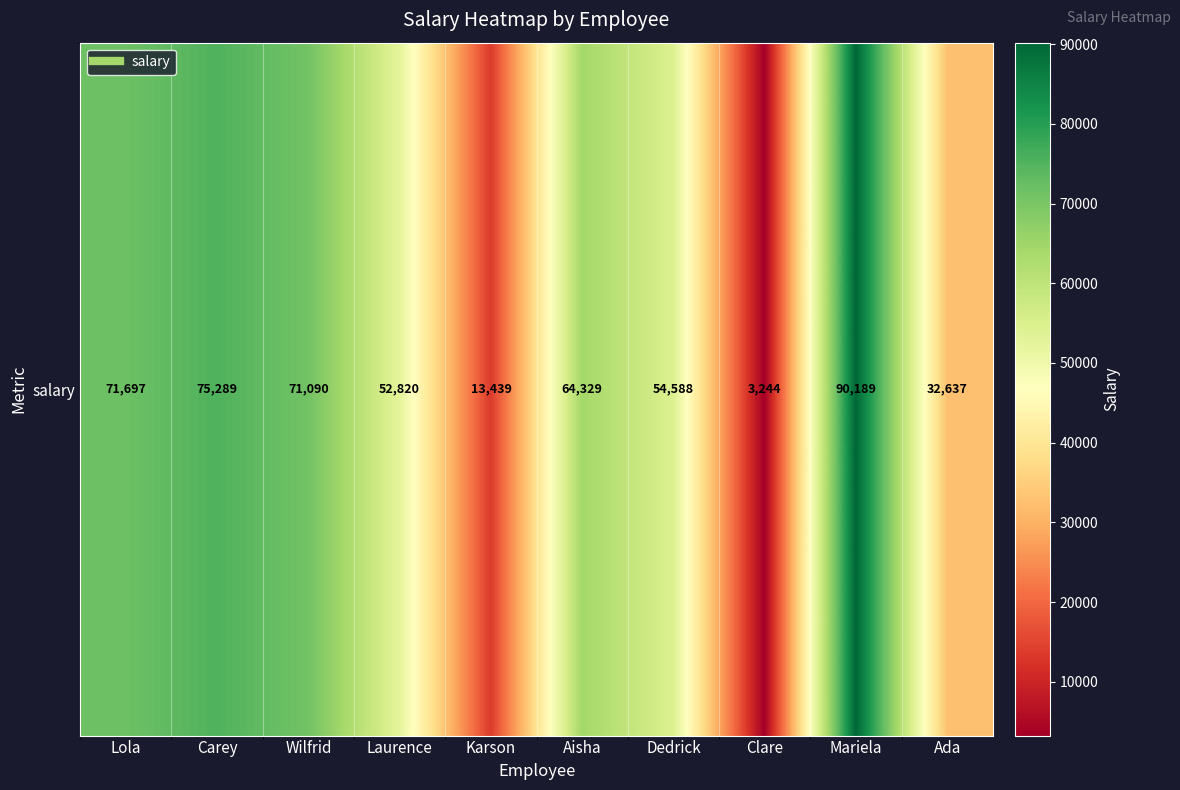

What is the greatest value displayed?

90189